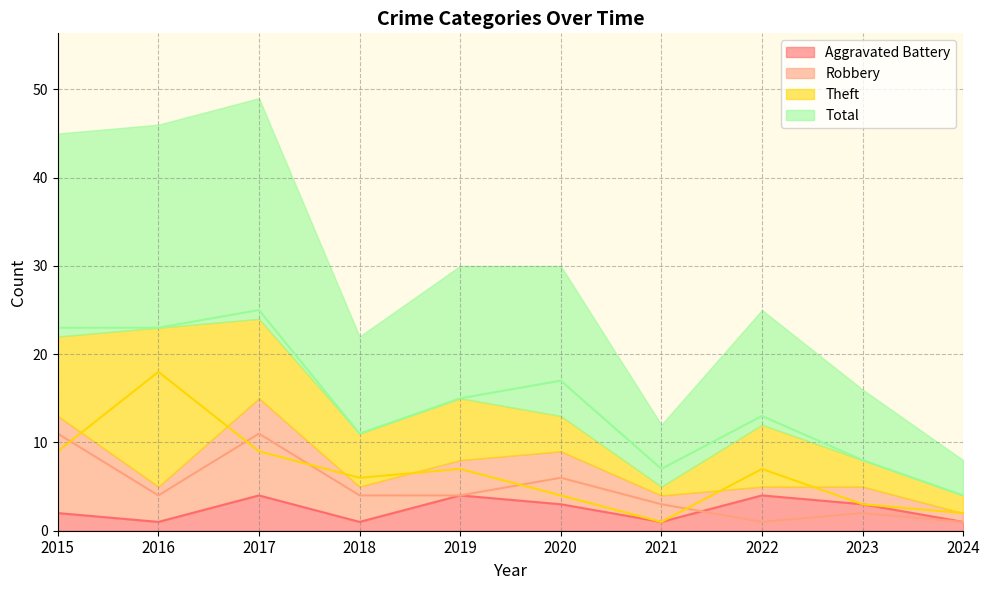

Rank the categories by Total value from highest to lowest.

2017, 2015, 2016, 2020, 2019, 2022, 2018, 2023, 2021, 2024